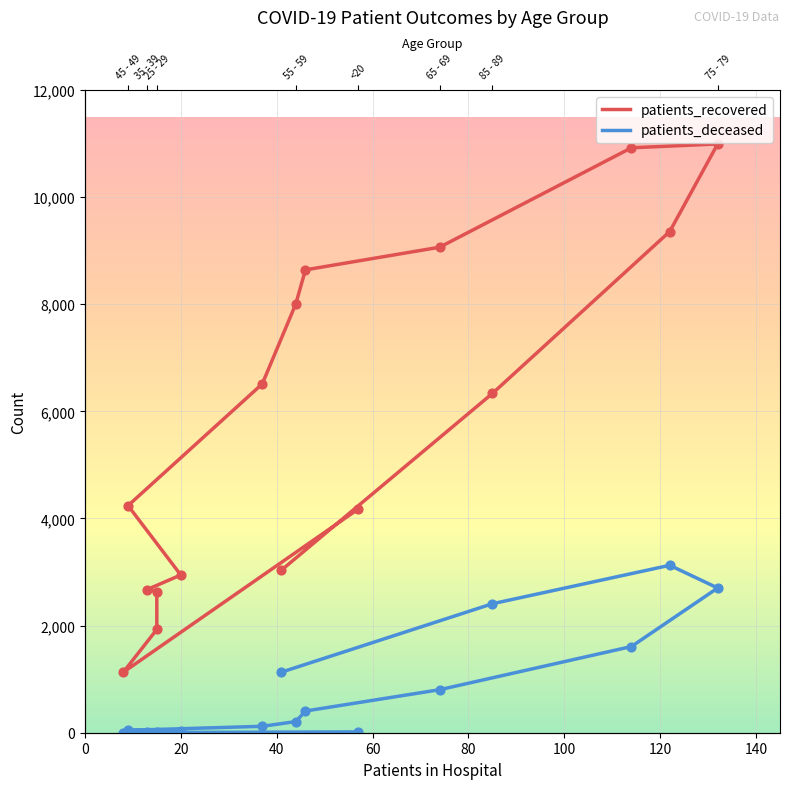

What is the total value across all series at 60 - 64?

9047